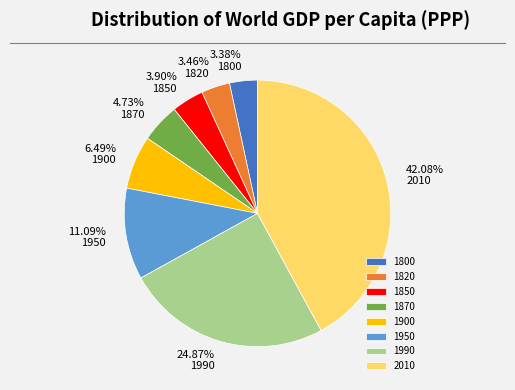

Is there a majority slice in this chart?

No